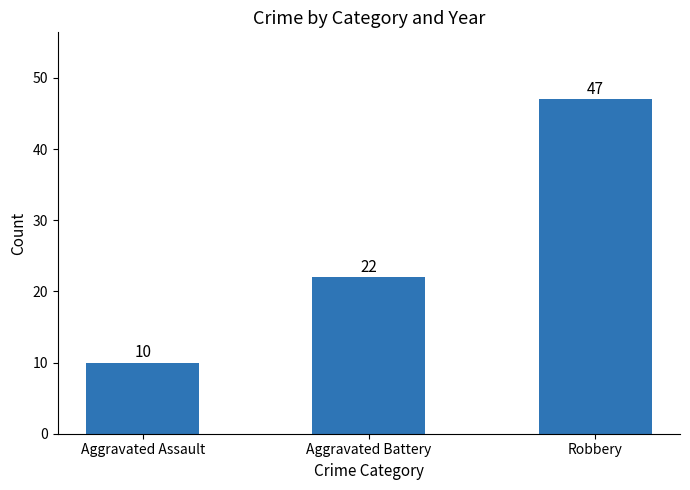

Reading right to left, what are all the values shown in this chart?

Robbery=47	Aggravated Battery=22	Aggravated Assault=10